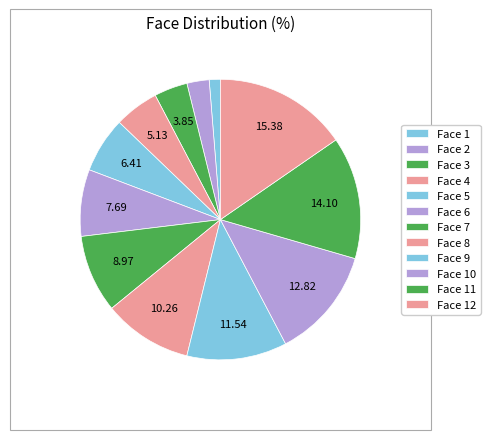

To the nearest percent, what portion does Face 11 represent?

14%